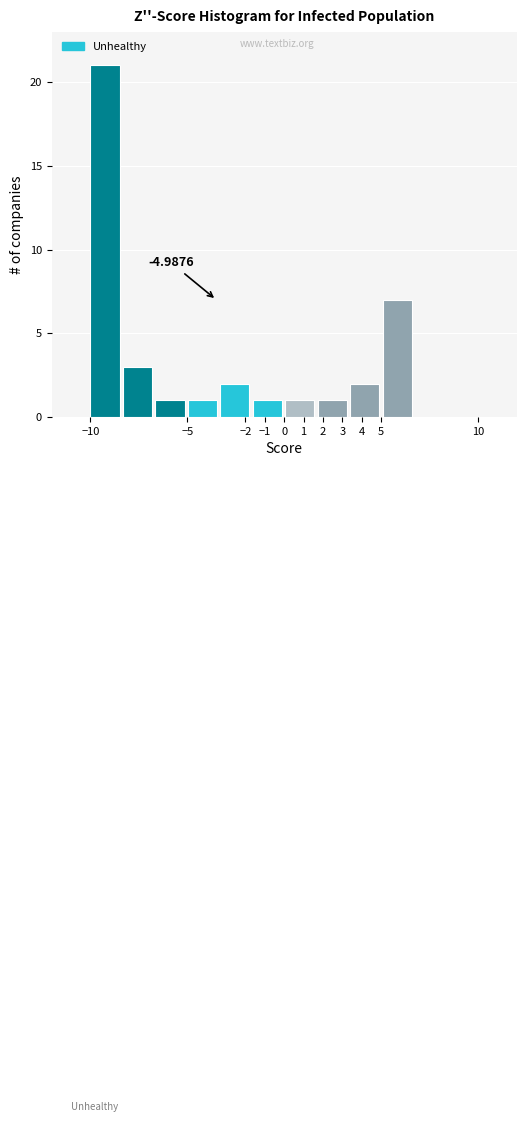

Over which range of the x-axis is the bar tallest?

-10.0 to -8.3